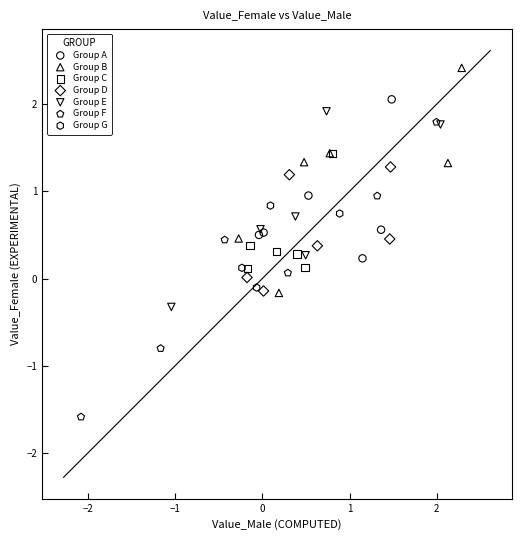

Which series reaches the minimum Y coordinate?

Group F